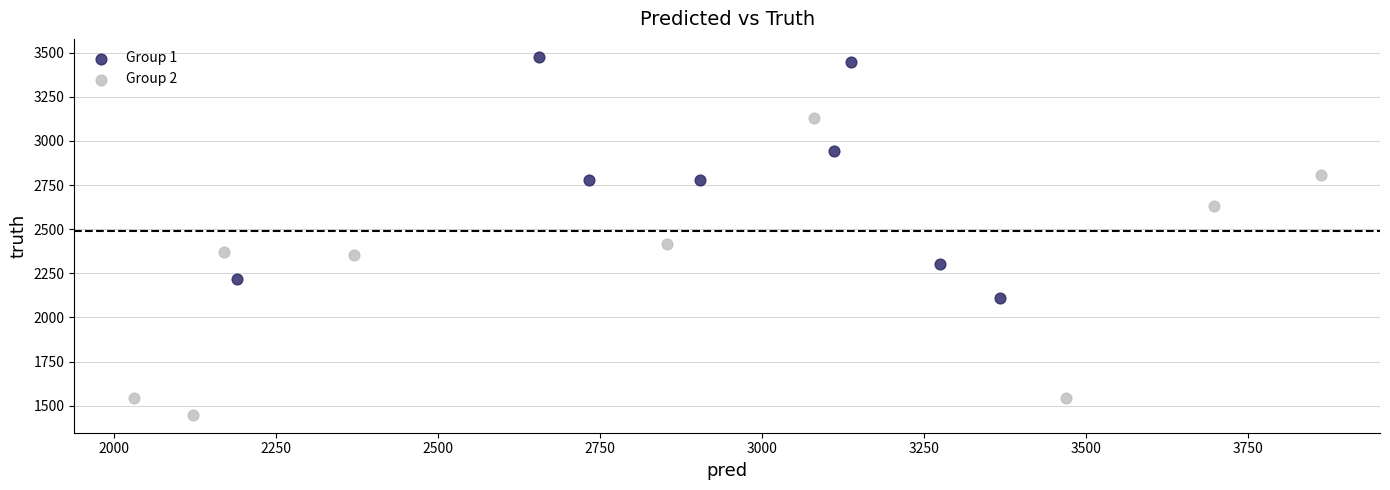

Which series contains the lowest Y value?

Group 2